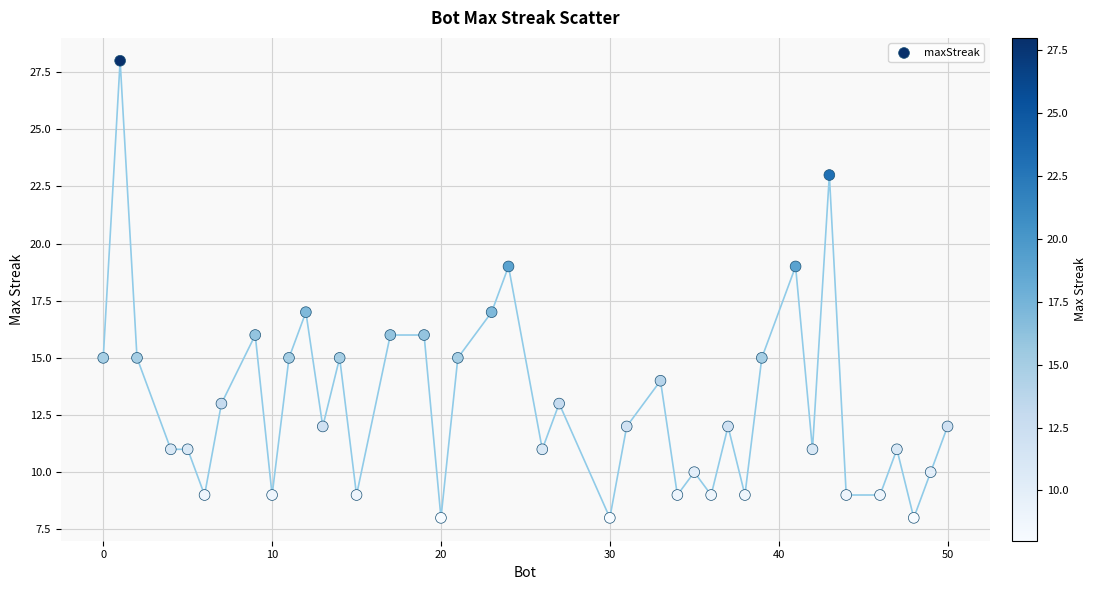

What is the range of Y values (max minus min)?

20